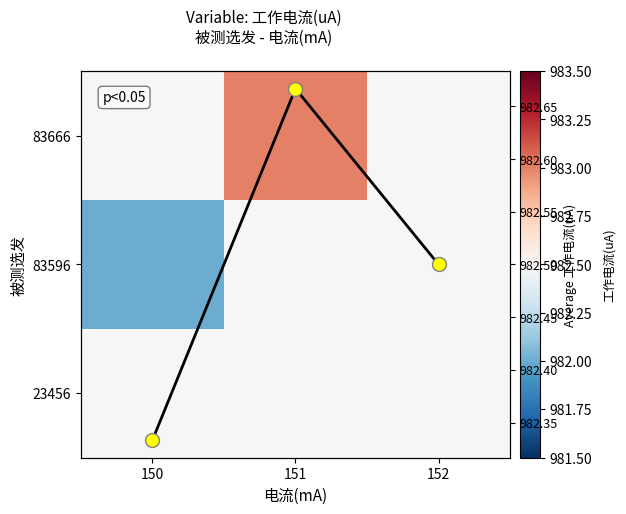

What is the lowest value of the avg 工作电流(uA) series?

982.3